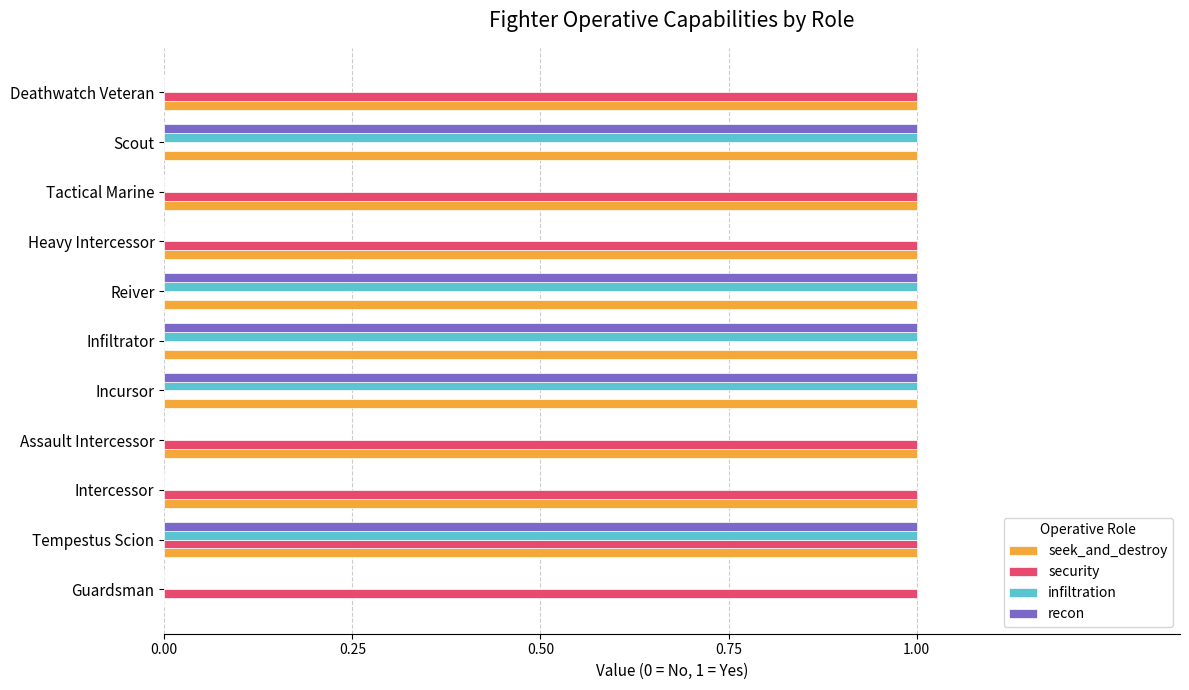

Is it true that seek_and_destroy equals 1 at Tempestus Scion?

True